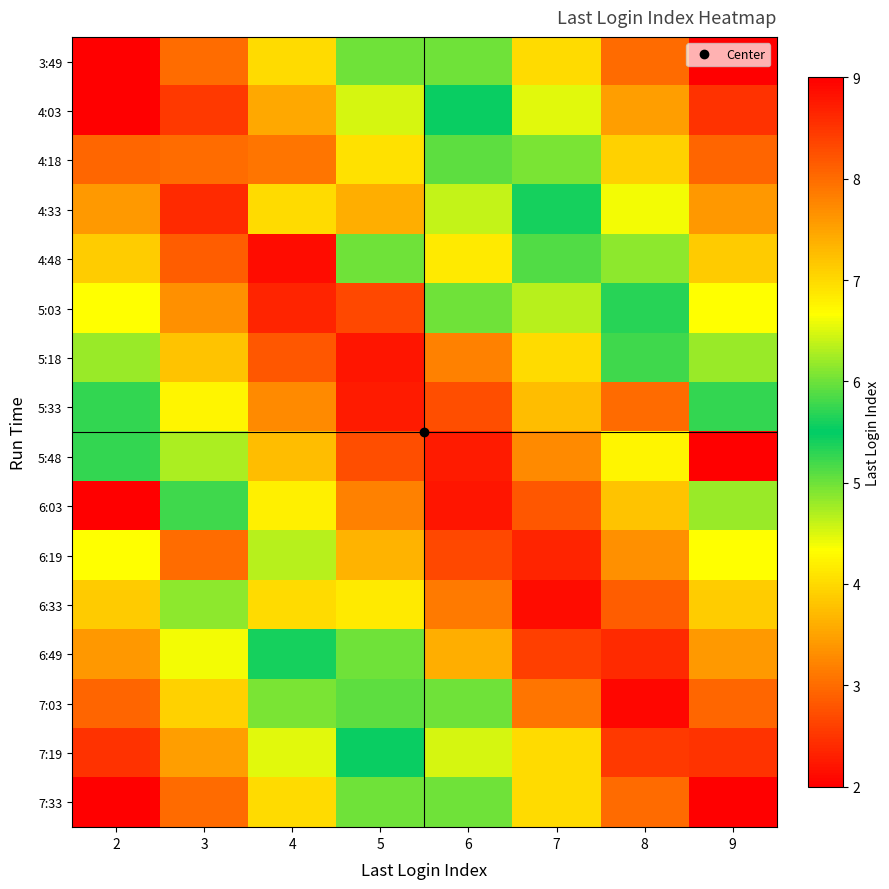

At which category is the sum across all series the highest?

9